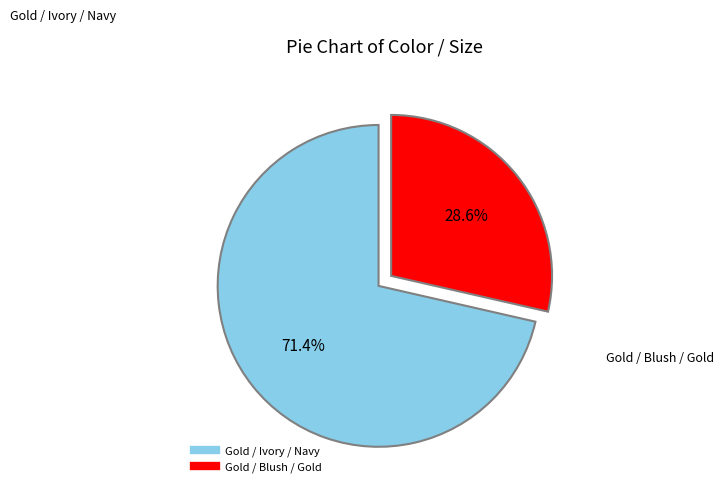

To the nearest percent, what is the average slice percentage?

50%